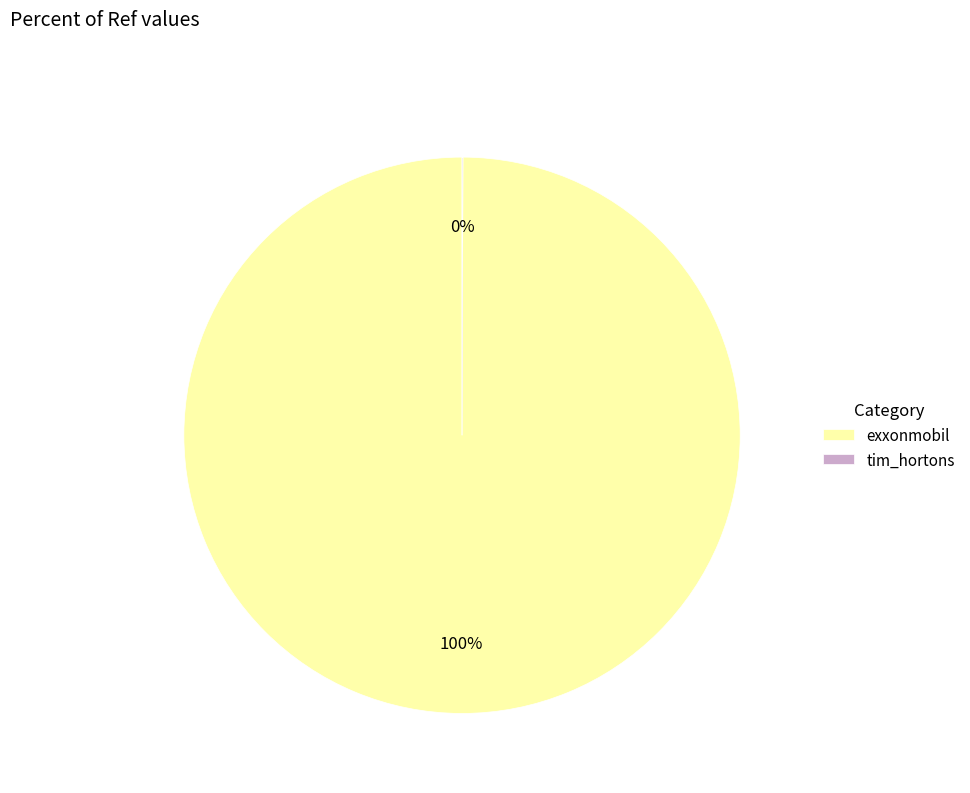

Which slice represents more than half of the pie?

exxonmobil